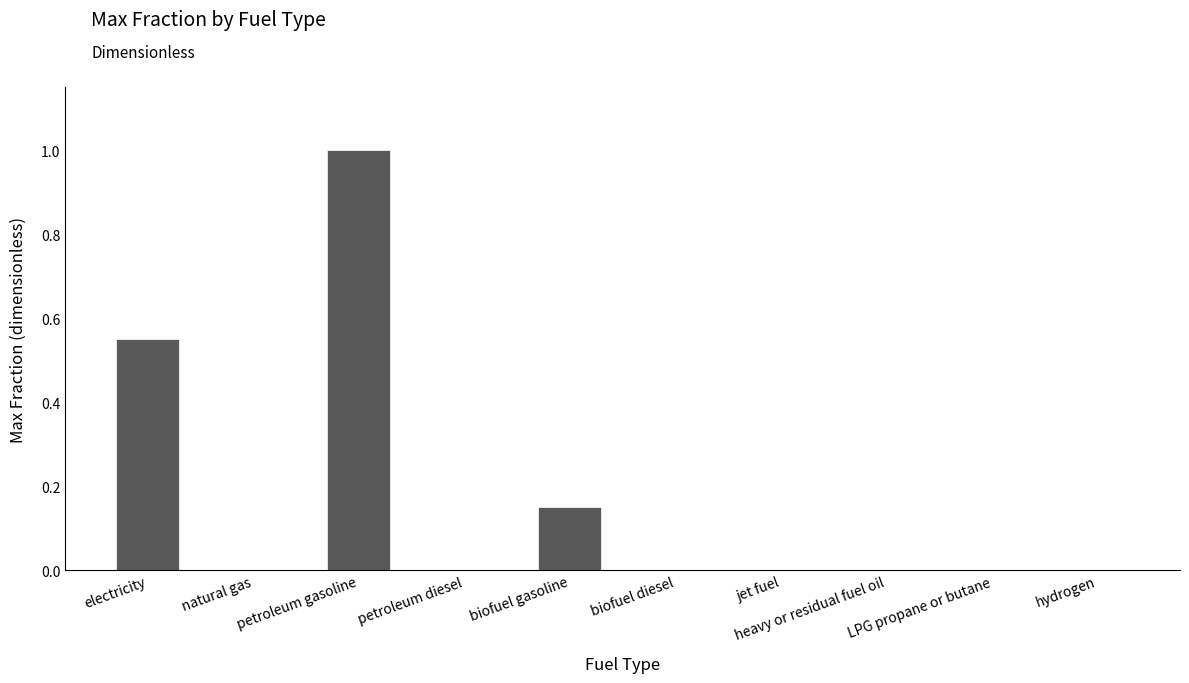

How many categories are shown in the chart?

10